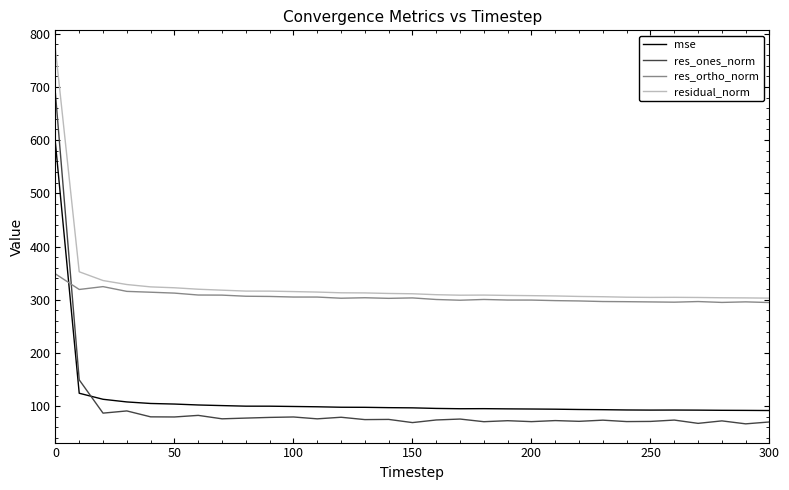

True or false: res_ortho_norm and residual_norm intersect in this chart.

False